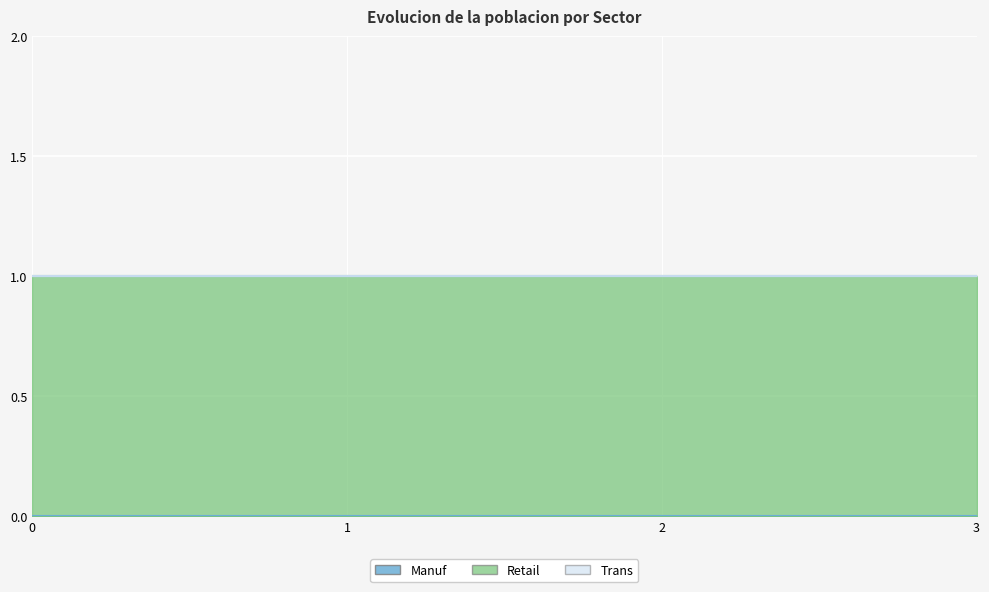

Reading left to right, extract all data points from this chart.

Manuf: 0	0	0	0
Retail: 1	1	1	1
Trans: 0	0	0	0